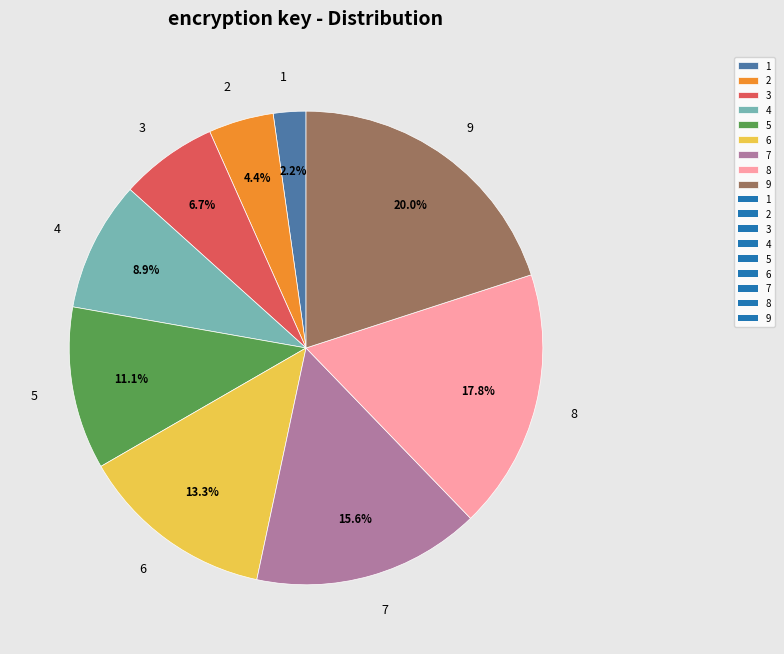

To the nearest percent, what portion does 1 represent?

2%